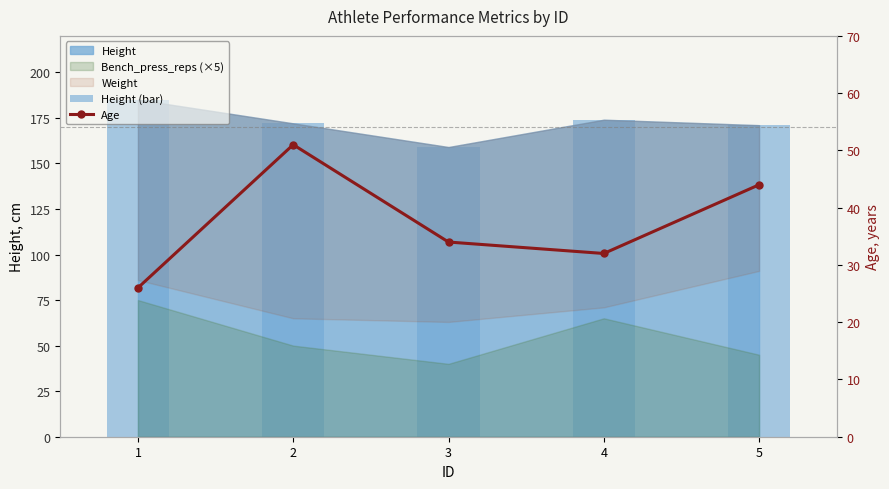

Reading left to right, what are all the values shown in this chart?

Height (bar): 1=185	2=172	3=159	4=174	5=171
Age: 1=26	2=51	3=34	4=32	5=44